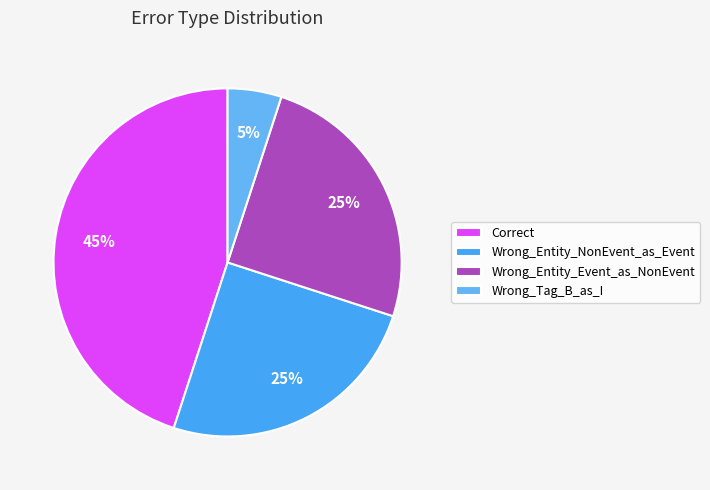

To the nearest percent, what portion does Wrong_Entity_NonEvent_as_Event represent?

25%